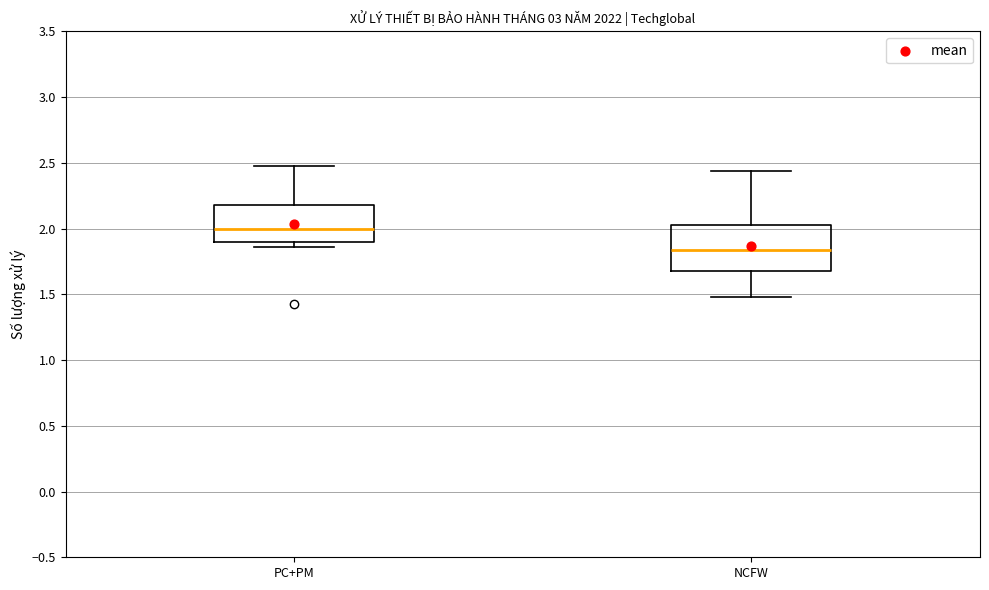

Reading left to right, read every box against the y-axis: the position of its median line, the range the box covers, and the ends of its whiskers. The values are not printed on the chart, so give them approximately, as read against the axis.

PC+PM: median 2.00, box 1.90 to 2.20, whiskers 1.85 to 2.45
NCFW: median 1.85, box 1.70 to 2.05, whiskers 1.50 to 2.45